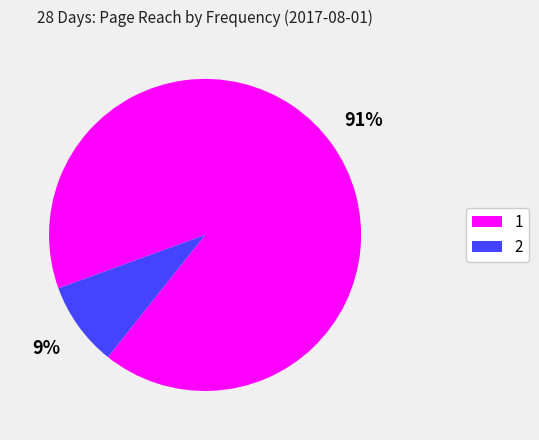

How many slices are in this pie chart?

2